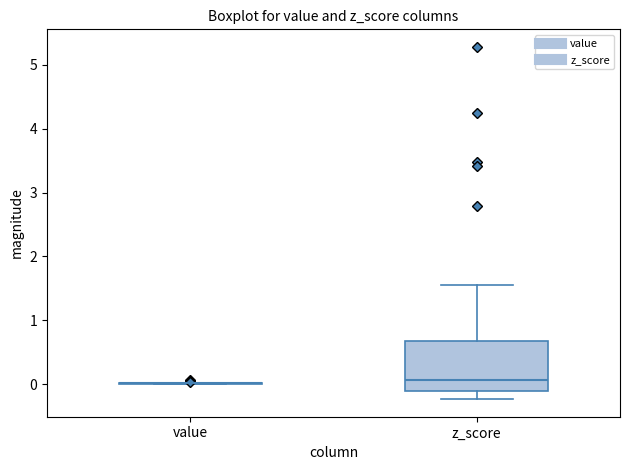

Reading left to right, transcribe this box plot: for each box, give where its median line is, the range the box spans, and where its two whiskers end, as read against the y-axis. The values are not printed on the chart, so give them approximately, as read against the axis.

value: box collapsed to a line at 0.0, whiskers 0.0 to 0.0
z_score: median 0.1, box -0.1 to 0.7, whiskers -0.2 to 1.6